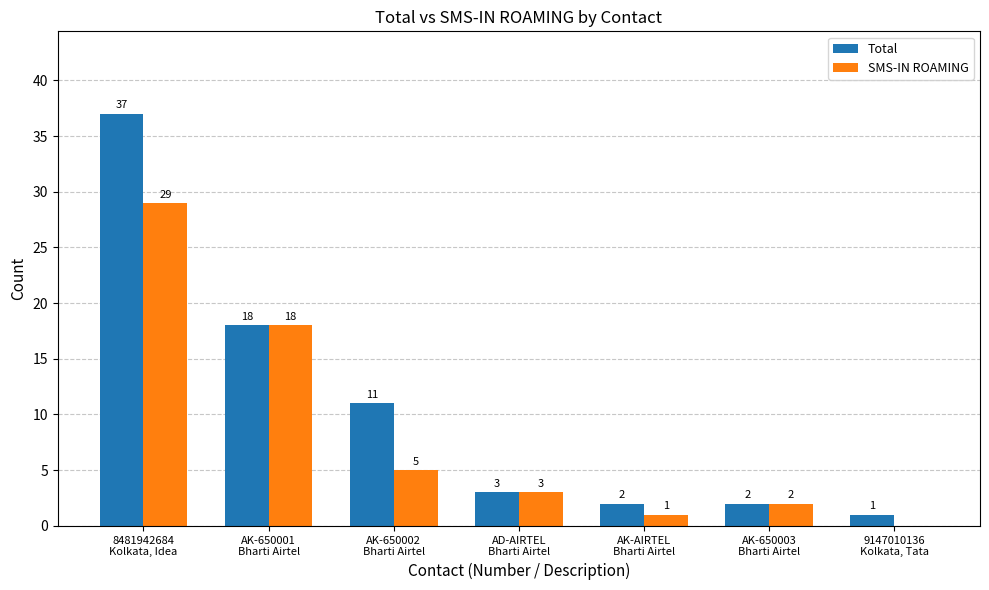

Is it true that SMS-IN ROAMING equals 9 at 9147010136
Kolkata, Tata?

False